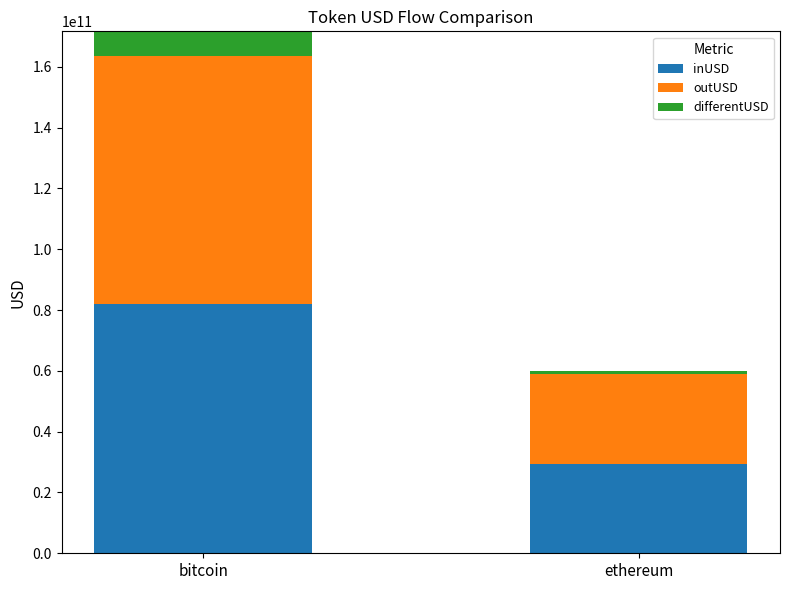

What are all the series names shown in the legend?

inUSD, outUSD, differentUSD